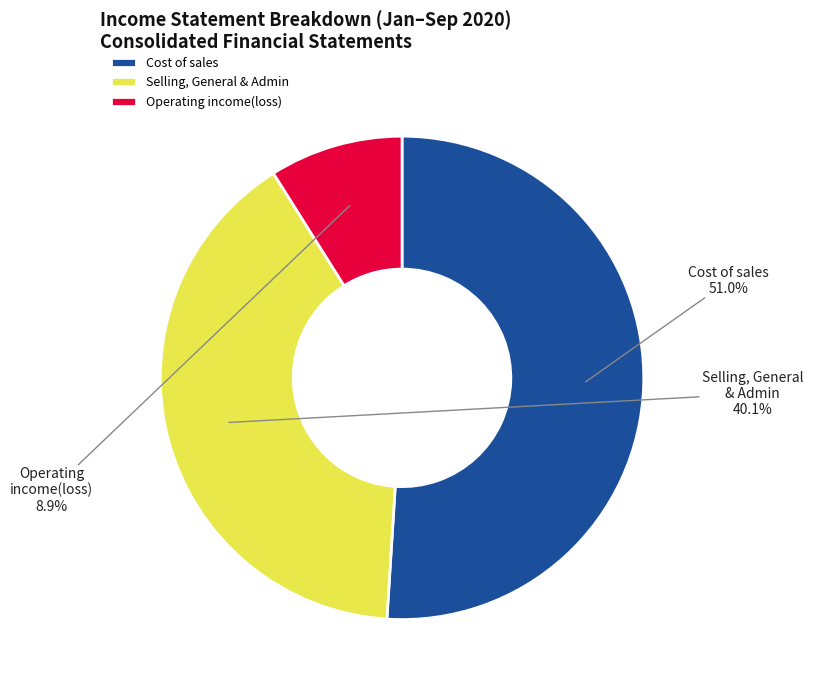

Which has a higher value, Selling, General & Admin or Operating income(loss)?

Selling, General & Admin